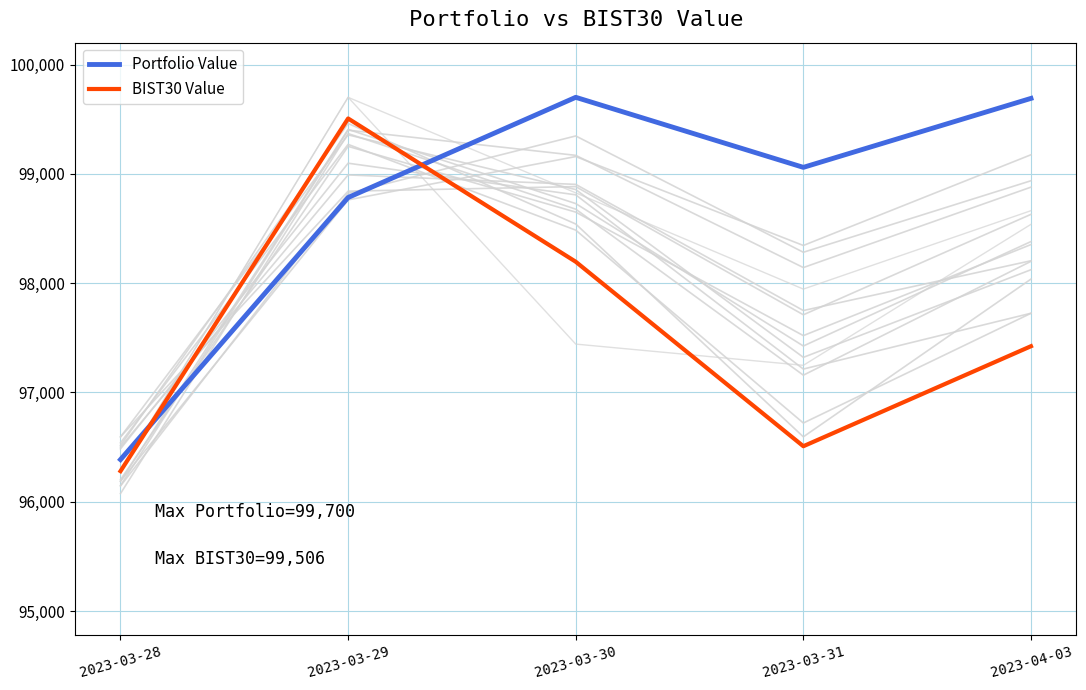

True or false: BIST30 Value has a value of 21186.6 at 2023-03-30.

False